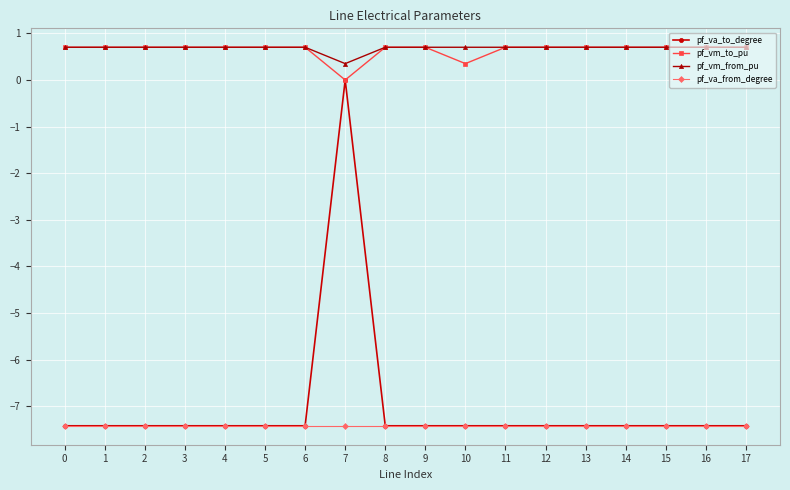

True or false: pf_va_from_degree and pf_vm_to_pu cross at least once.

False